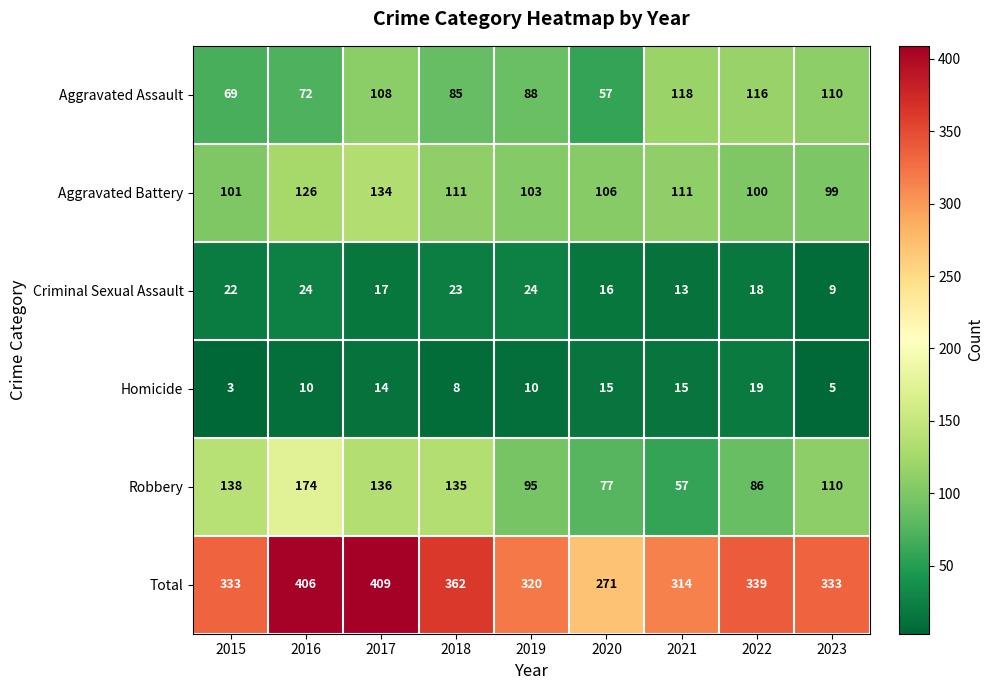

Which series has the widest spread of values?

Total